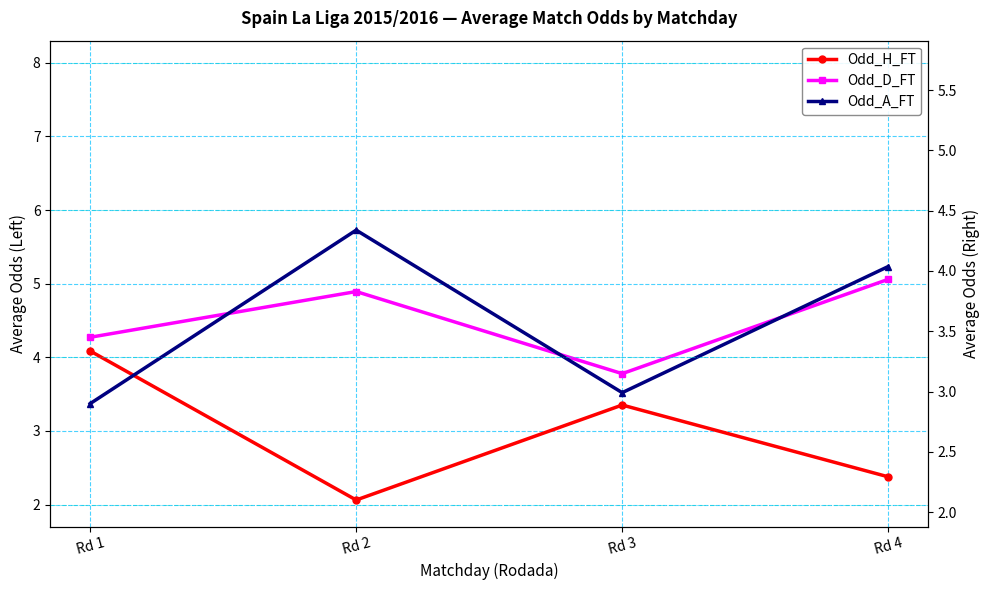

Count the number of categories in the chart.

4